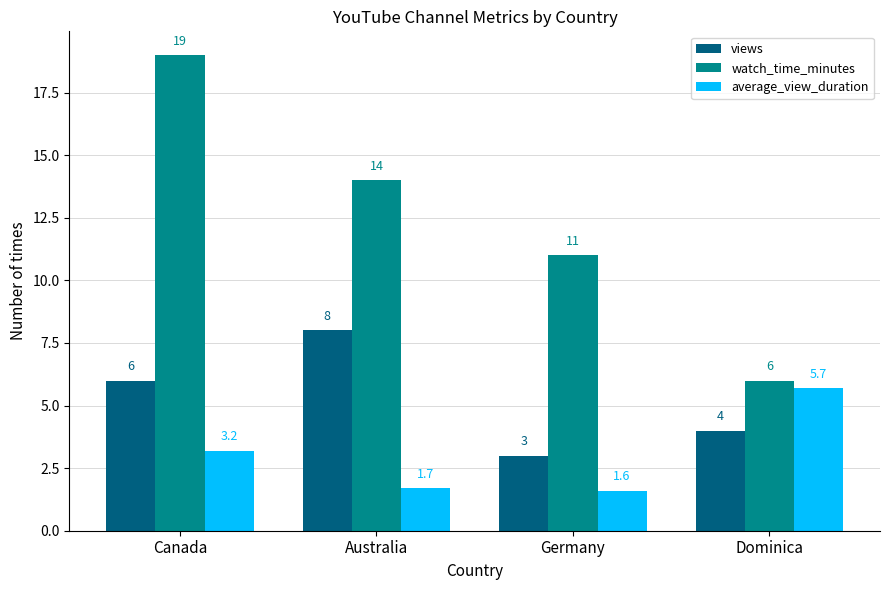

At which label does average_view_duration reach its peak?

Dominica